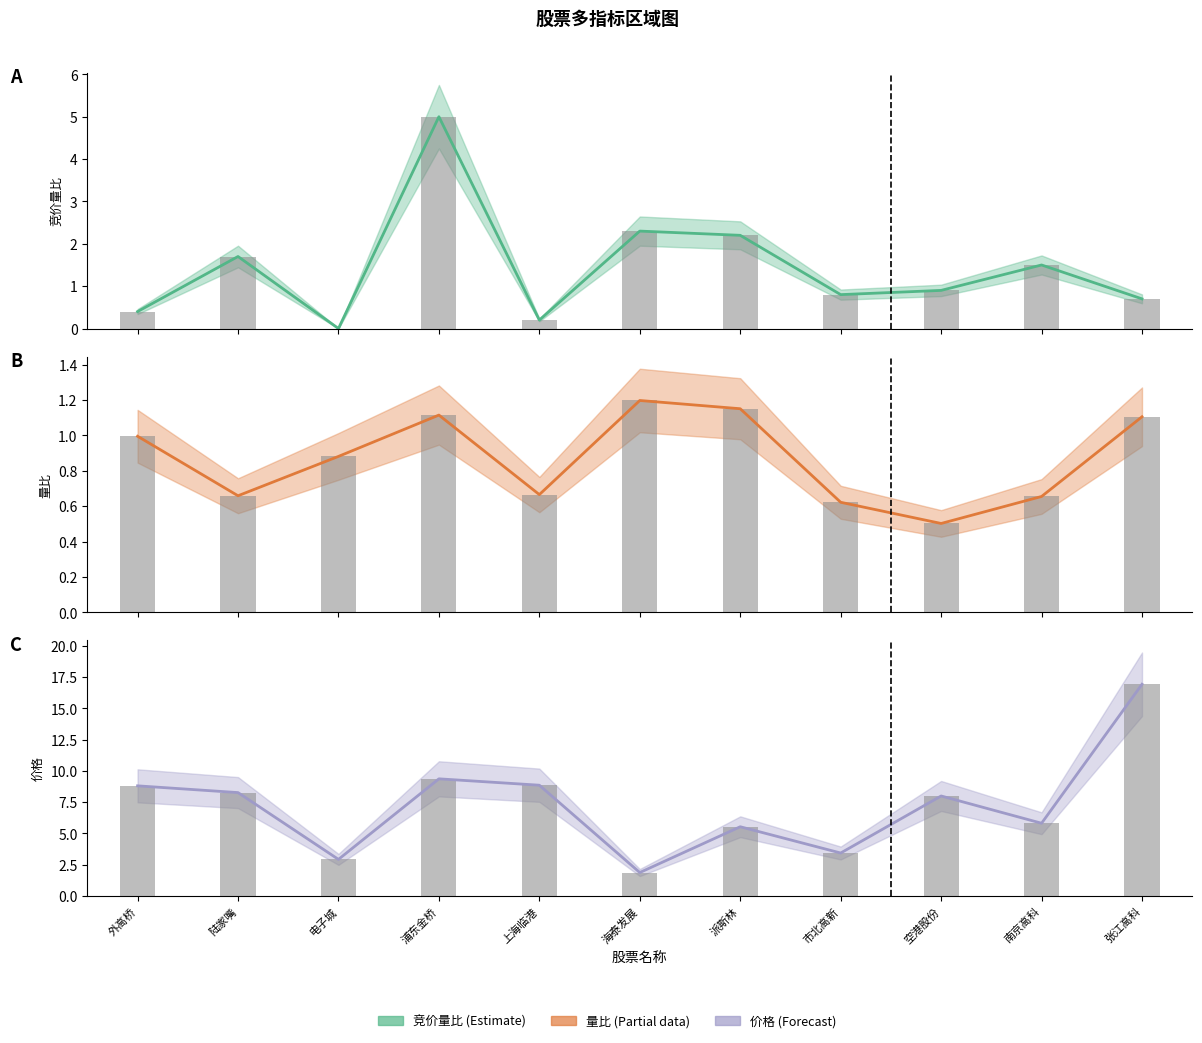

Are the bars grouped side by side (vs. stacked)?

Yes